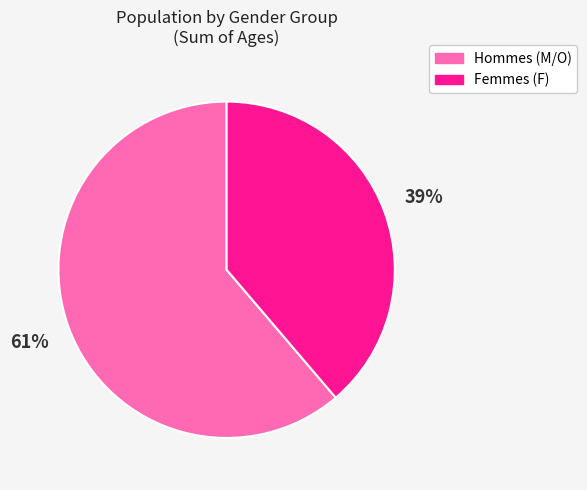

To the nearest percent, what is the difference between the largest and smallest slice percentages?

22%